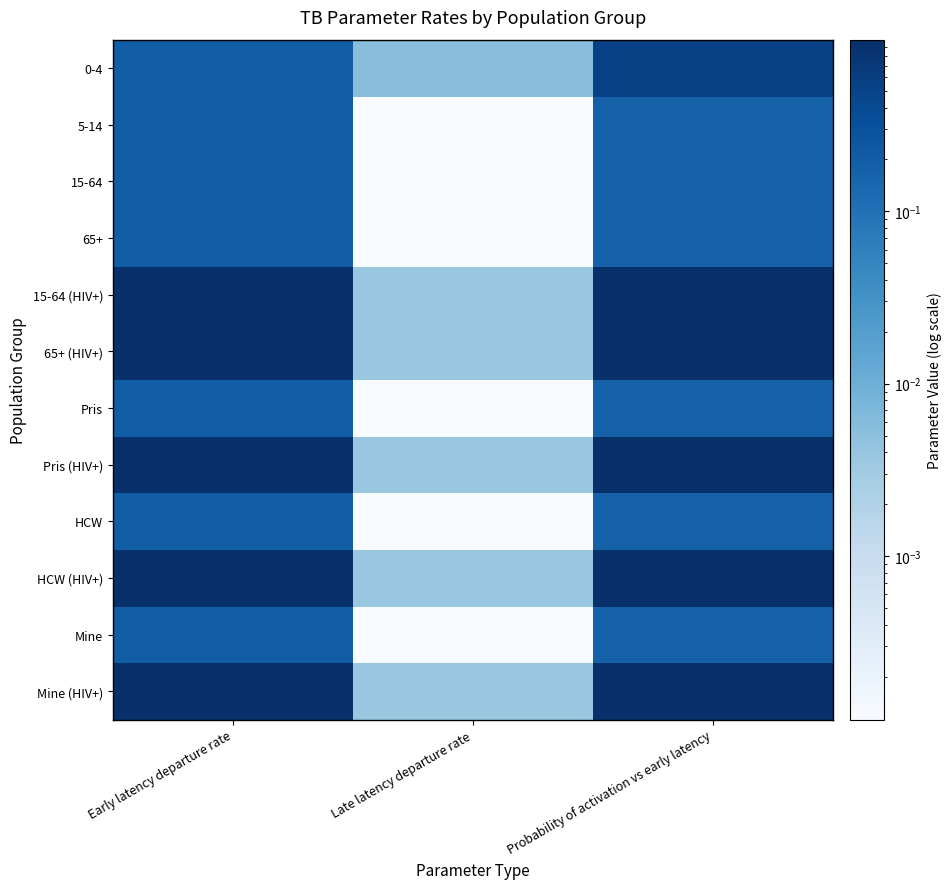

What is the greatest value displayed?

1.0